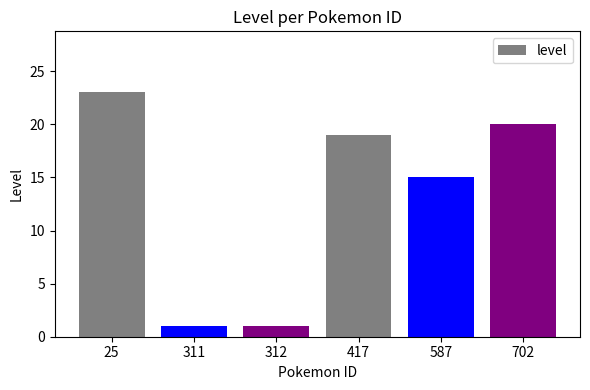

How many values are below 19?

3